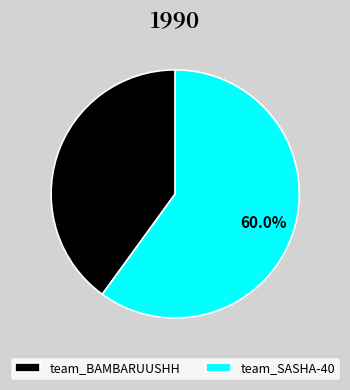

What is the ratio of the value at team_BAMBARUUSHH to the value at team_SASHA-40?

0.7